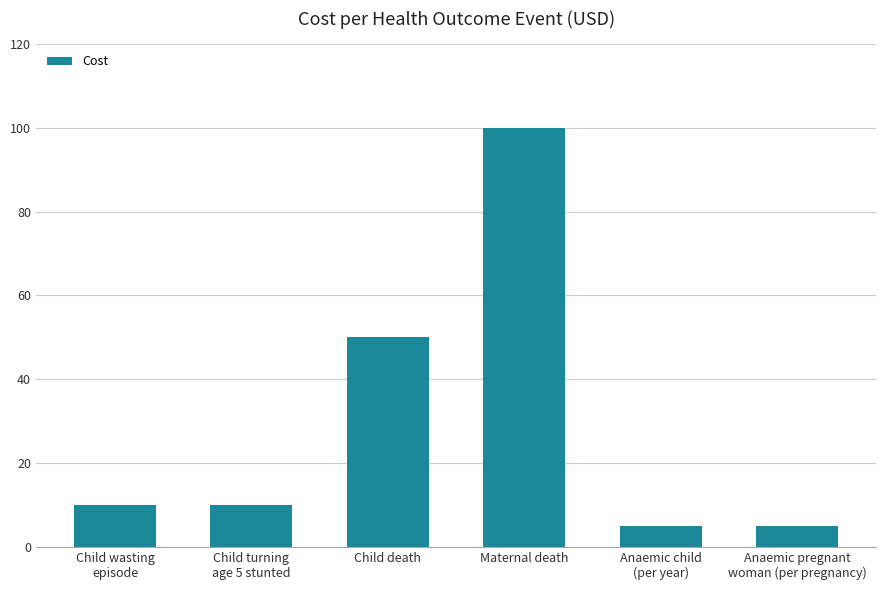

What is the maximum value shown in the chart?

100